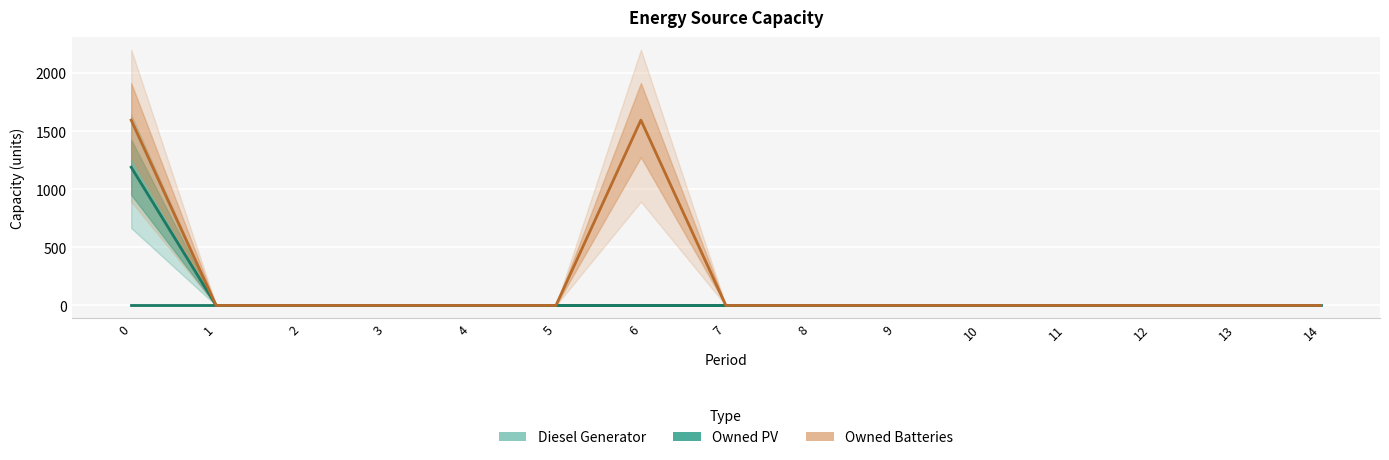

At 1, list the series in order from smallest to largest.

Diesel Generator, Owned PV, Owned Batteries